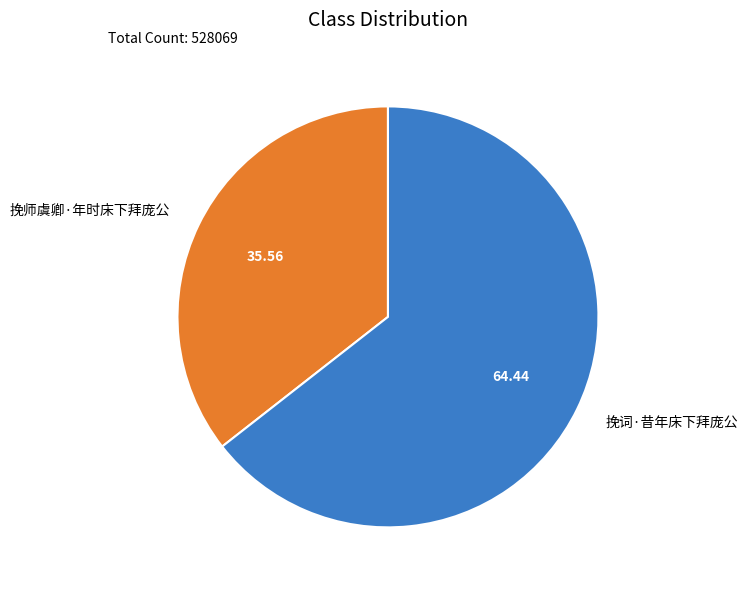

How many slices are in this pie chart?

2